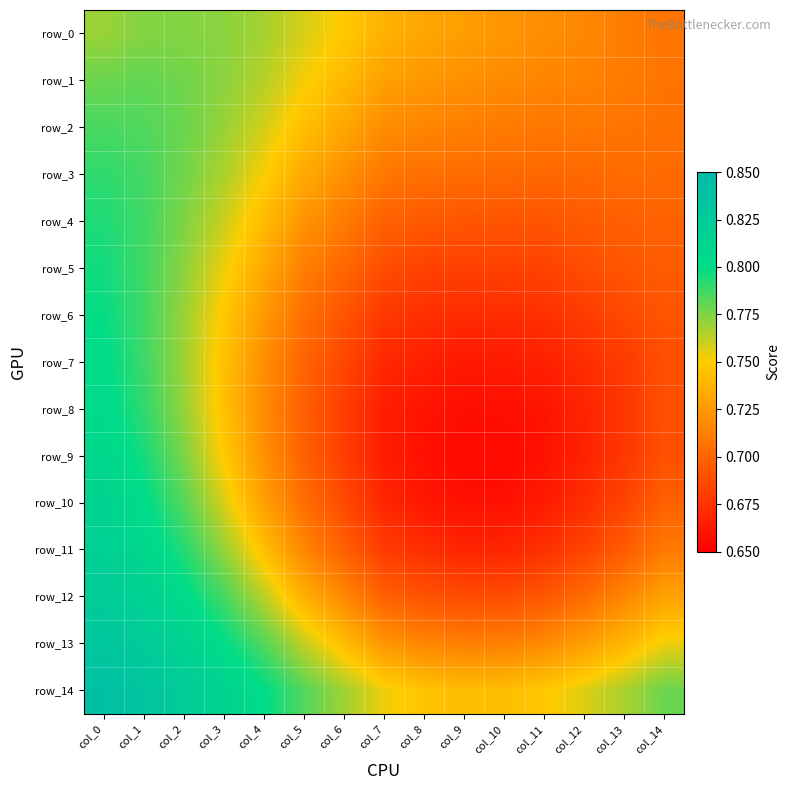

Count the number of data series in this chart.

15